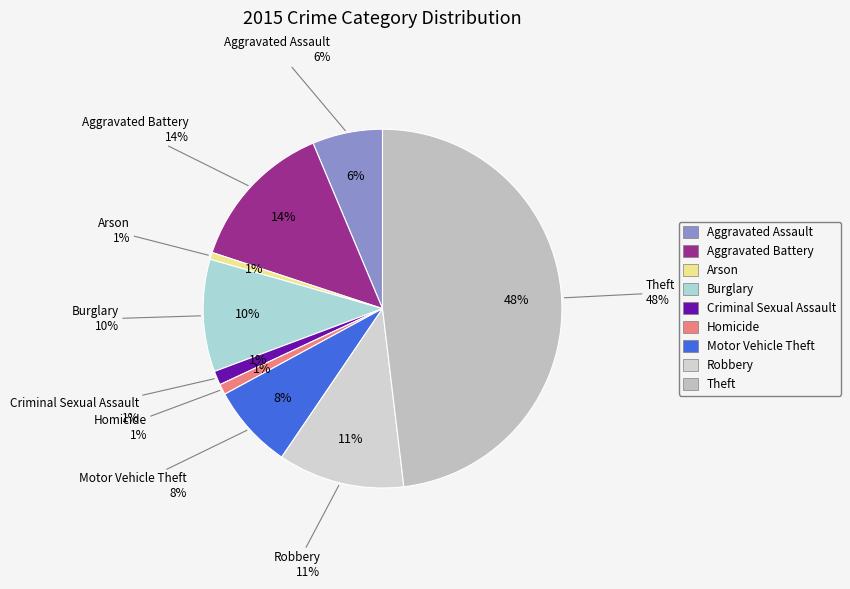

Does any single category account for the majority?

No